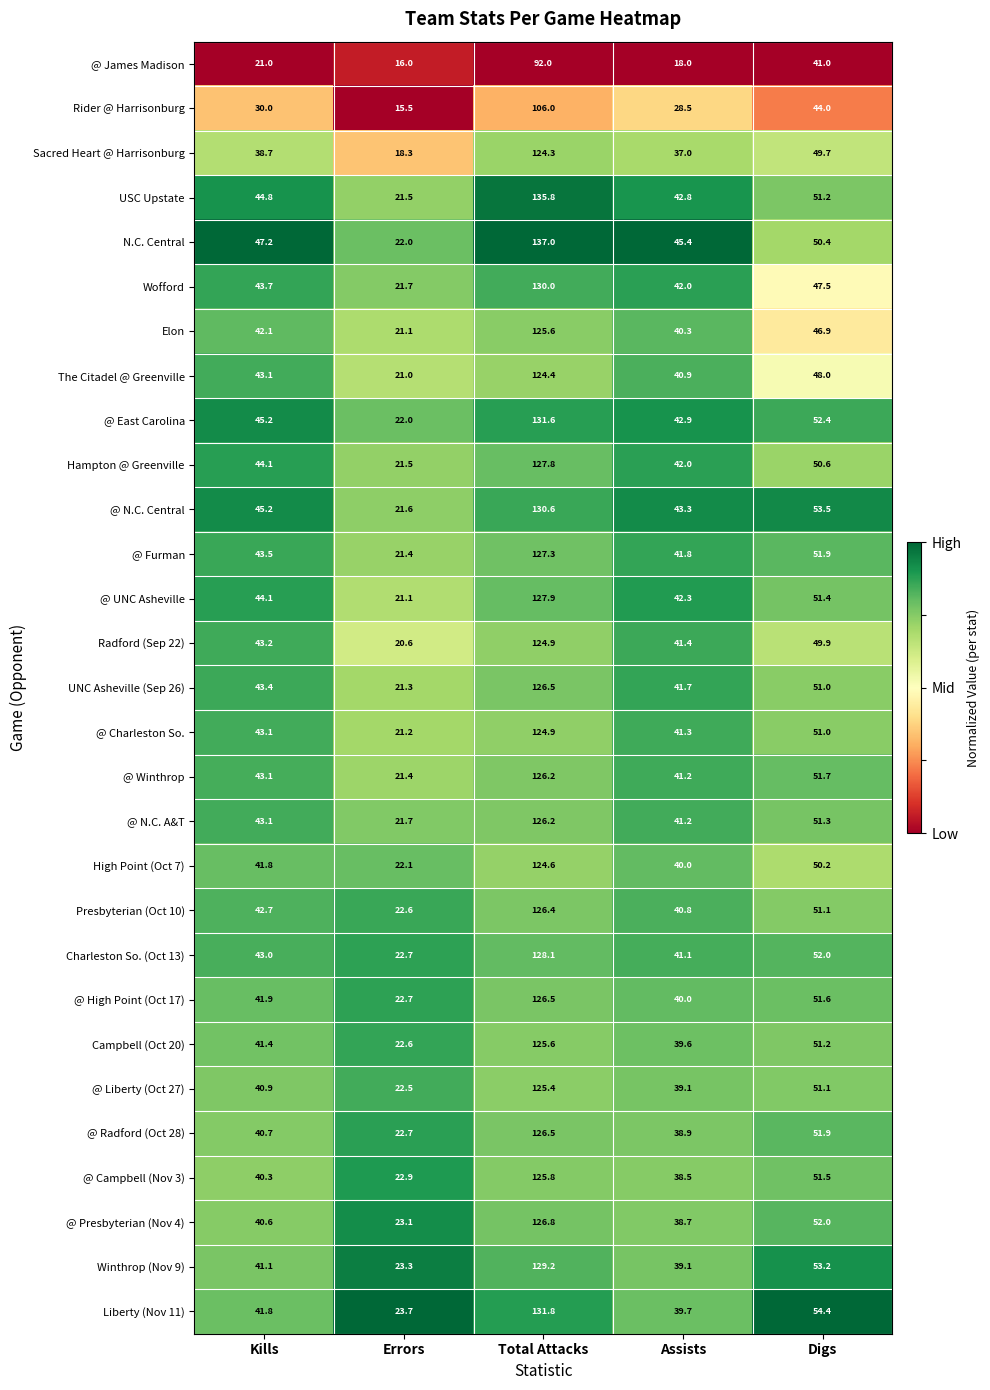

Is it true that USC Upstate equals 43.6 at Total Attacks?

False